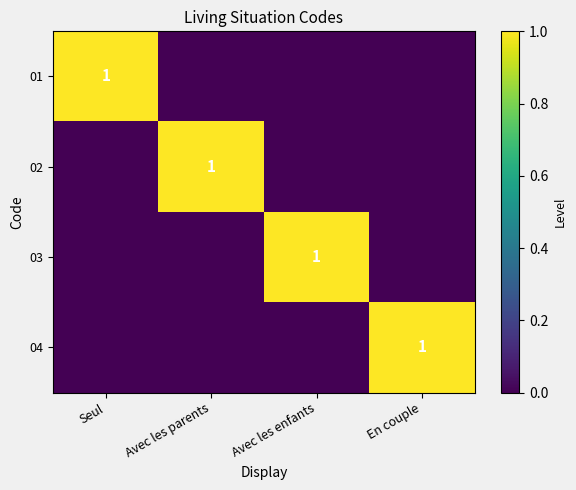

True or false: 03 has a value of 2 at Avec les enfants.

False